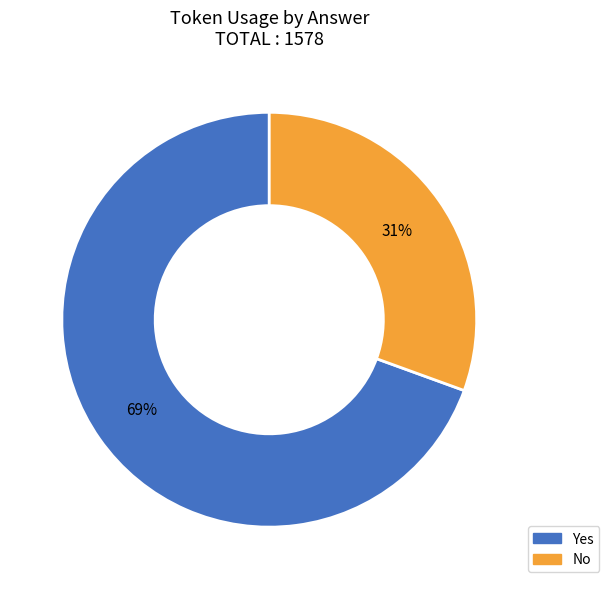

Does any single category account for the majority?

Yes